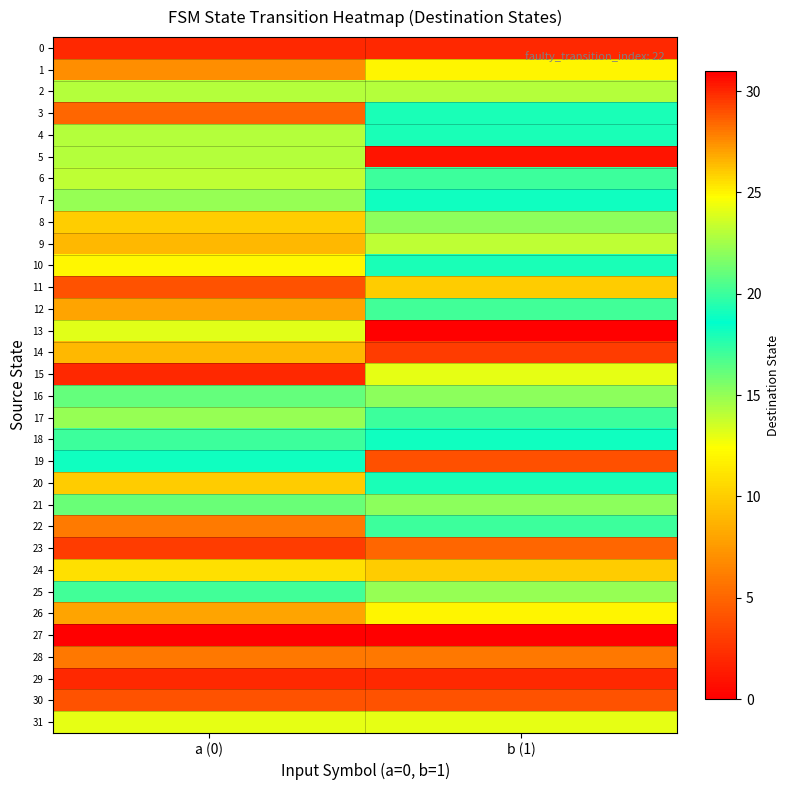

At b (1), list the series in order from smallest to largest.

13, 5, 29, 14, 30, 23, 11, 24, 15, 31, 9, 25, 12, 3, 4, 10, 20, 7, 18, 6, 17, 22, 8, 16, 21, 2, 1, 26, 28, 19, 0, 27